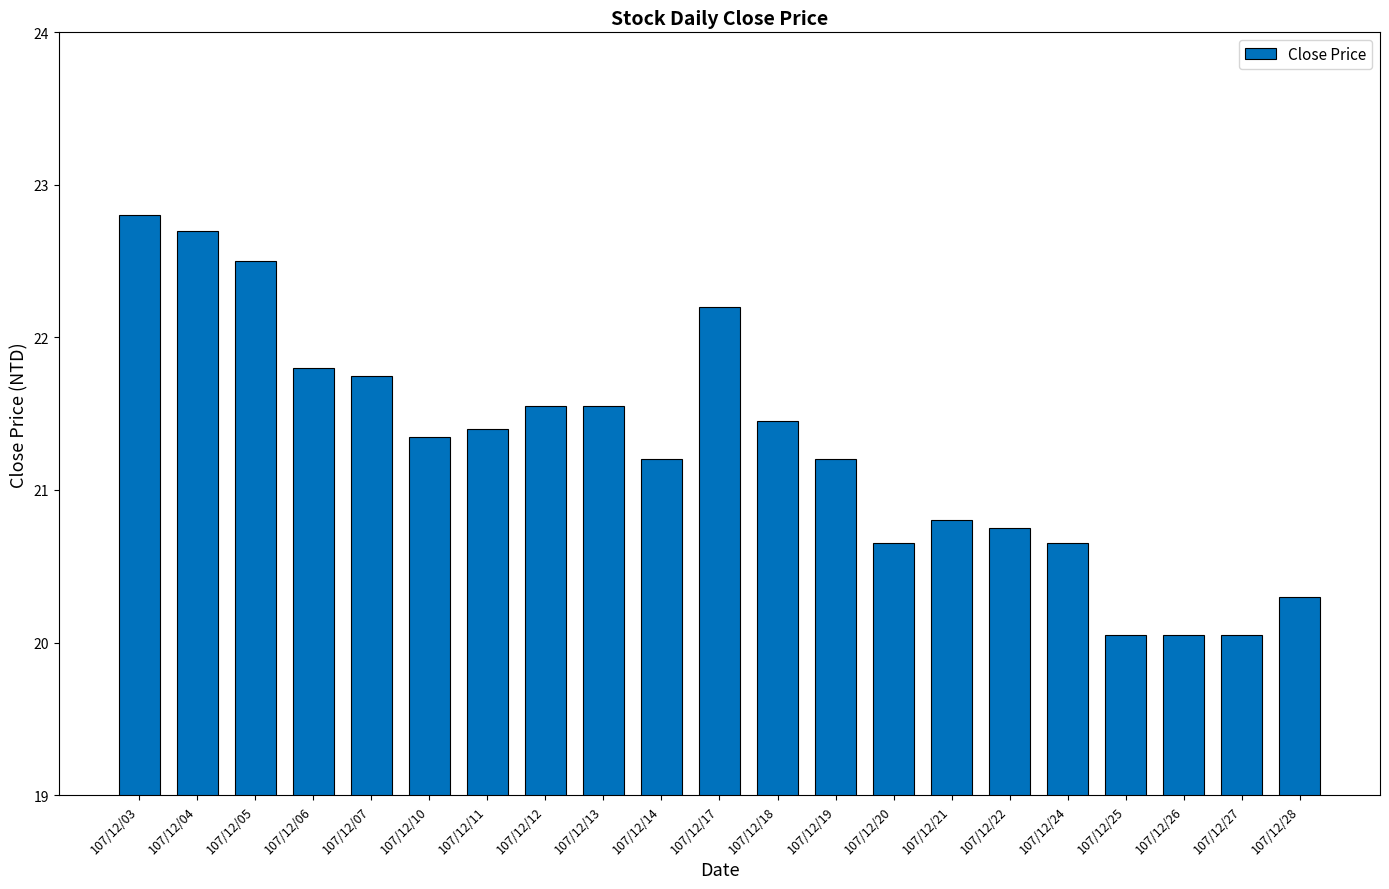

How many data points does each series have?

21